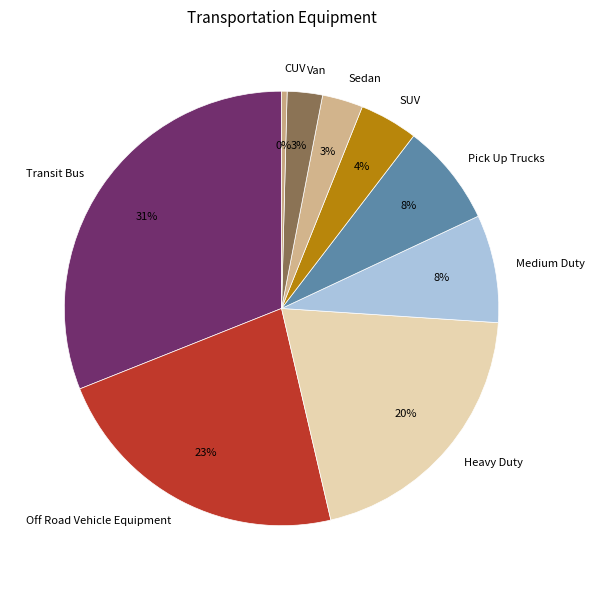

Is Heavy Duty the majority of the pie?

No